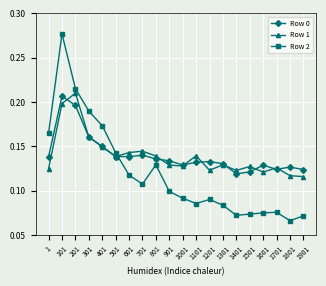

How many intersections are there between Row 2 and Row 1?

1